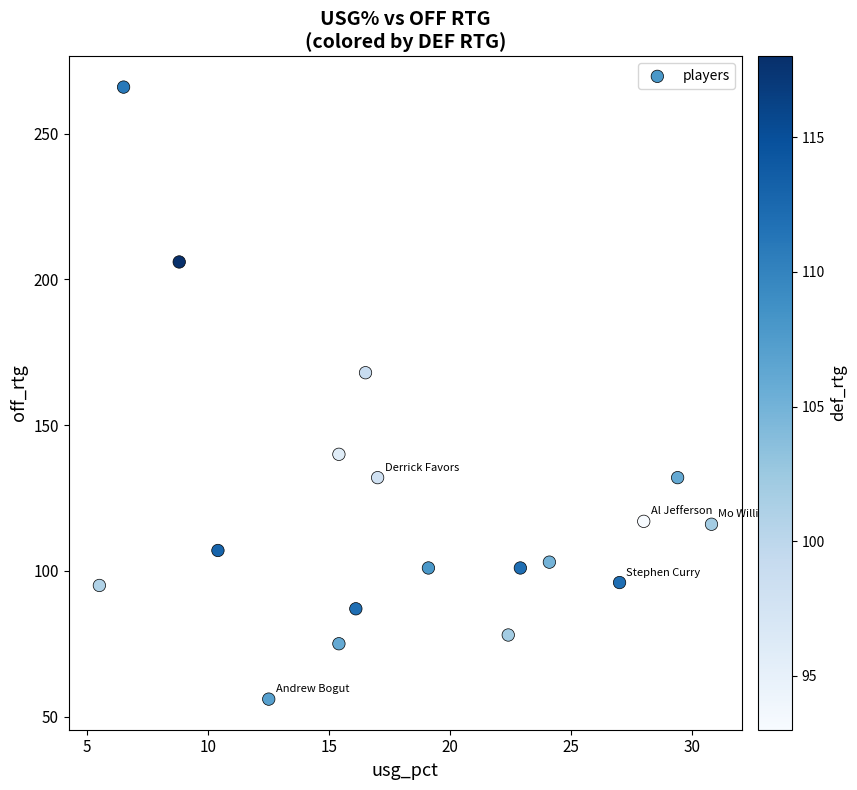

What Y value in the scatter plot is closest to 161?

168